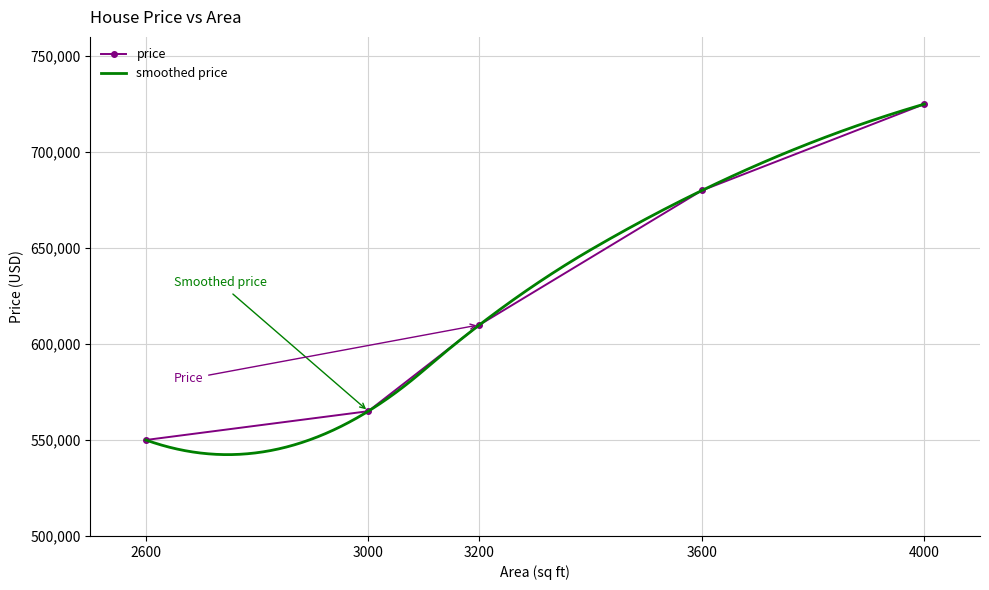

What is the value of the 5th point from the left?

725000